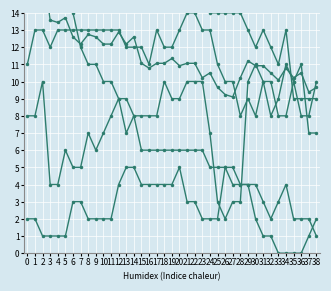

In GE, how many points are higher than both neighbors (excluding endpoints)?

2